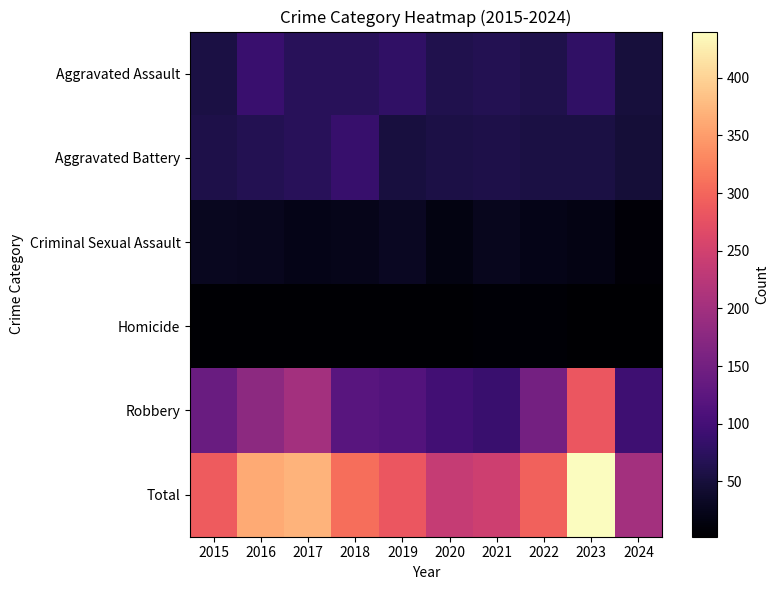

Reading right to left, extract all data points from this chart.

Aggravated Assault: 2024=51	2023=79	2022=61	2021=66	2020=62	2019=80	2018=72	2017=72	2016=88	2015=56
Aggravated Battery: 2024=47	2023=56	2022=56	2021=60	2020=57	2019=53	2018=86	2017=71	2016=66	2015=60
Criminal Sexual Assault: 2024=8	2023=18	2022=21	2021=26	2020=16	2019=31	2018=24	2017=22	2016=26	2015=29
Homicide: 2024=2	2023=3	2022=7	2021=6	2020=5	2019=4	2018=4	2017=4	2016=4	2015=5
Robbery: 2024=93	2023=284	2022=151	2021=88	2020=97	2019=116	2018=121	2017=202	2016=178	2015=139
Total: 2024=201	2023=440	2022=296	2021=246	2020=237	2019=284	2018=307	2017=371	2016=362	2015=289